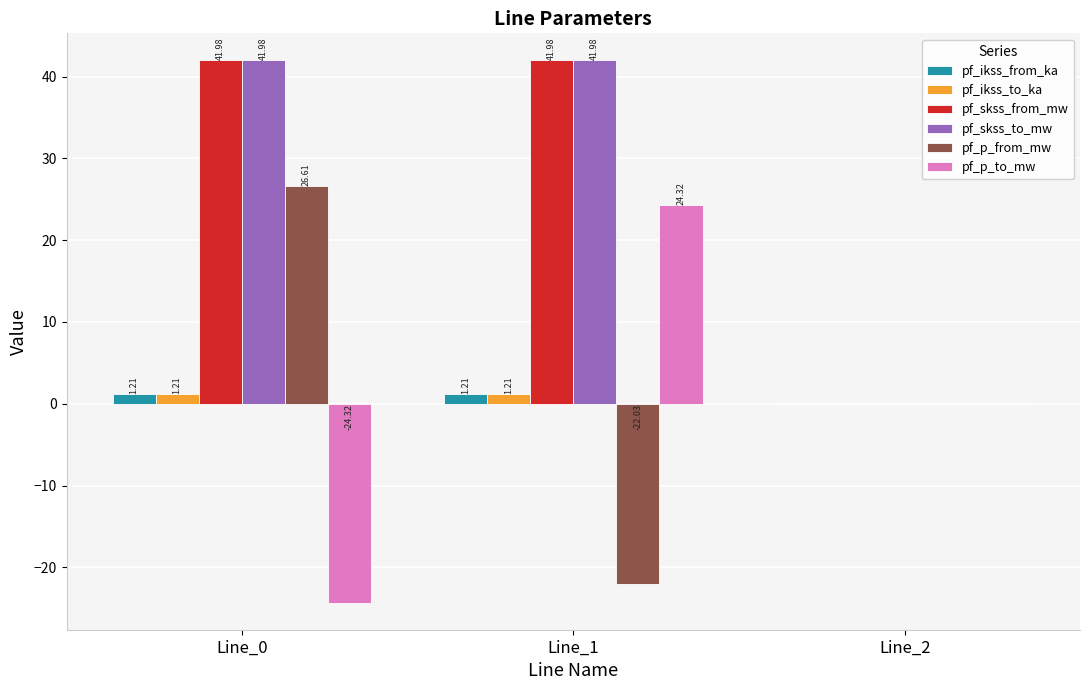

How many data points in pf_ikss_from_ka are above 1?

2